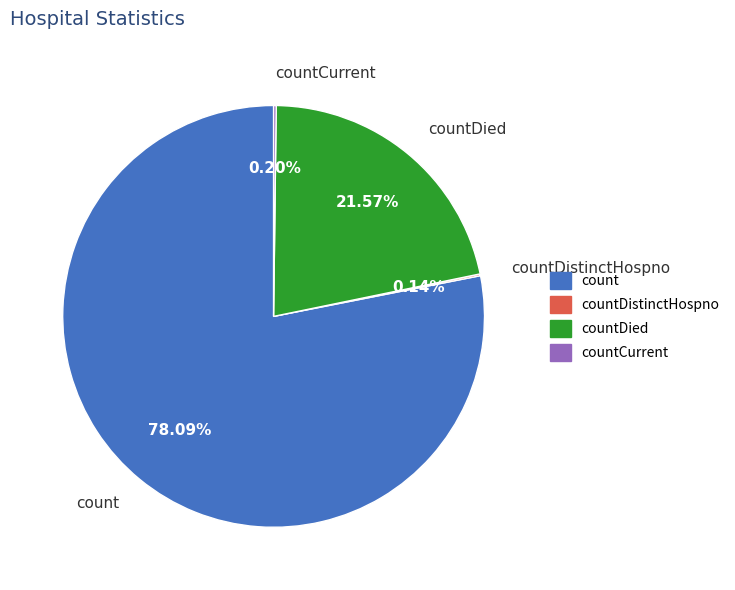

Is the sum of count and countDied greater than half?

Yes